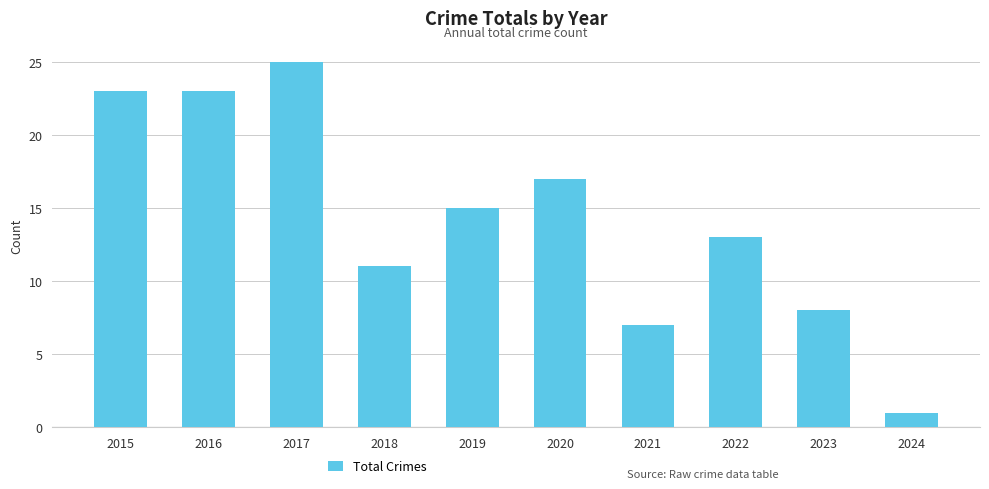

The chart shows a value of 10 at 2021. True or false?

False